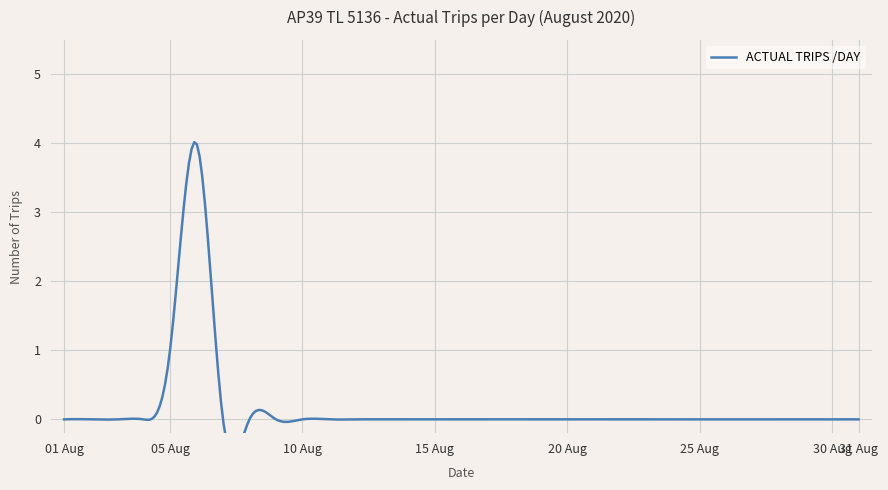

Reading right to left, list all the values displayed in this chart.

0	0	0	0	0	0	0	0	0	0	0	0	0	0	0	0	0	0	0	0	0	0	0	0	0	4	1	0	0	0	0